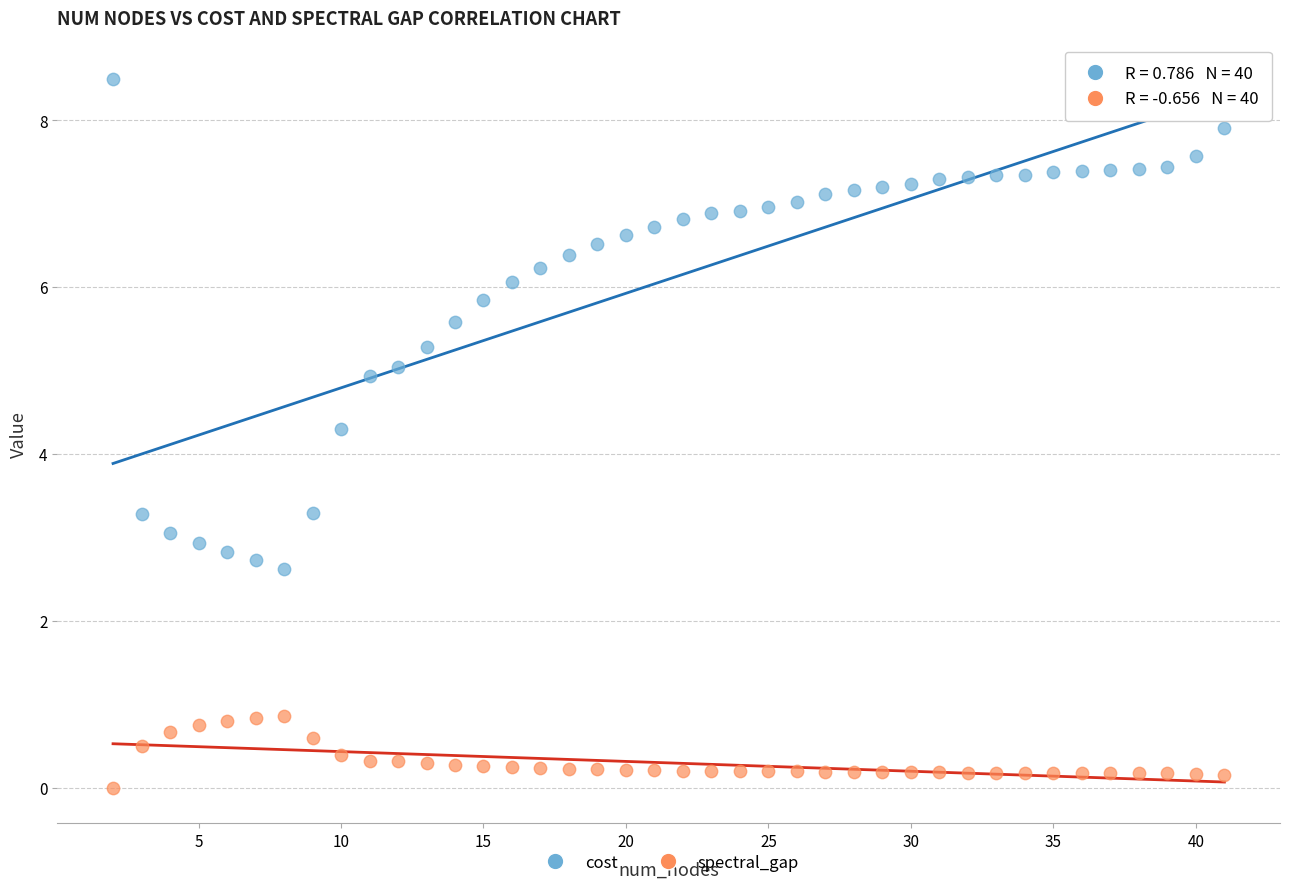

Which series reaches the minimum Y coordinate?

spectral_gap